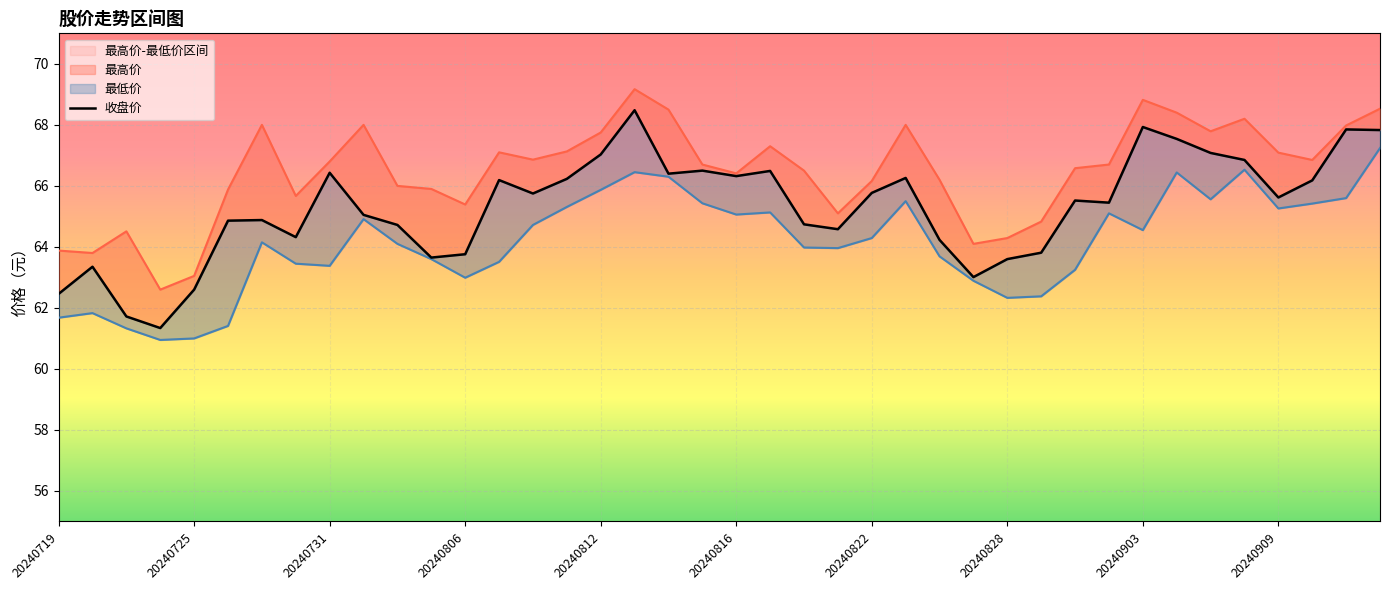

Reading left to right, transcribe all the data shown in this chart.

62.5	63.4	61.7	61.3	62.6	64.9	64.9	64.3	66.4	65.0	64.7	63.6	63.8	66.2	65.8	66.2	67.0	68.5	66.4	66.5	66.3	66.5	64.7	64.6	65.8	66.3	64.2	63.0	63.6	63.8	65.5	65.5	67.9	67.5	67.1	66.8	65.6	66.2	67.8	67.8